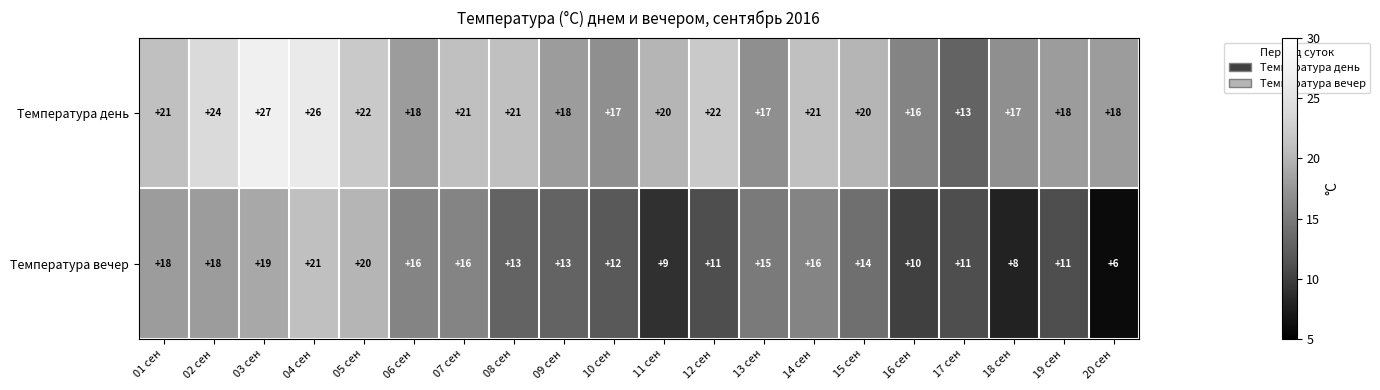

At which category is the sum across all series the highest?

04 сен